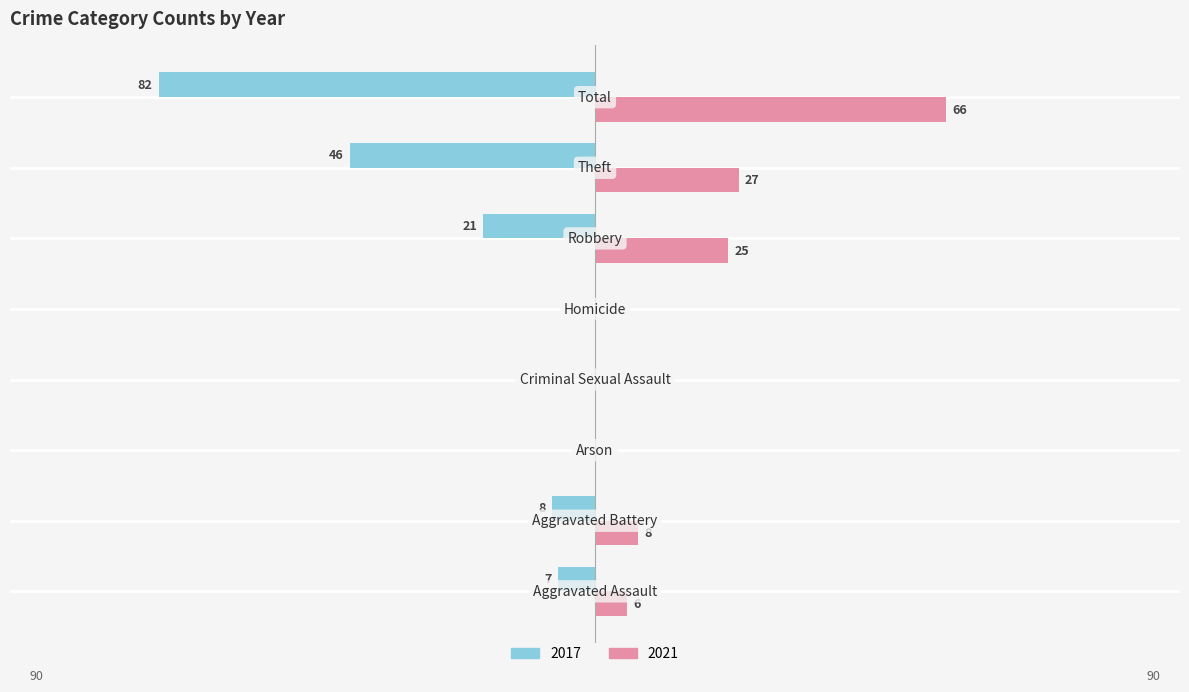

What is the smallest value displayed?

-82